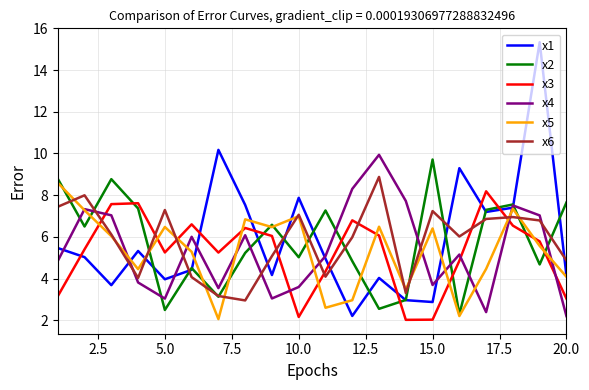

Which series has the largest range (max minus min)?

x1